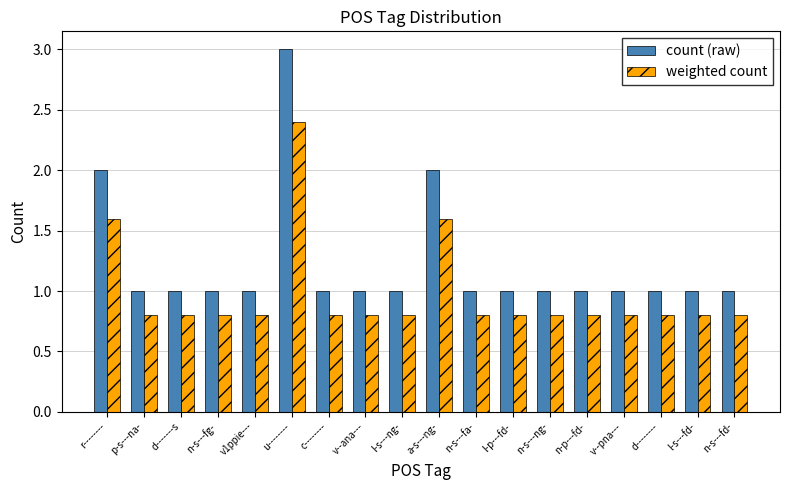

The weighted count series shows 2.7 at a-s---ng-. True or false?

False